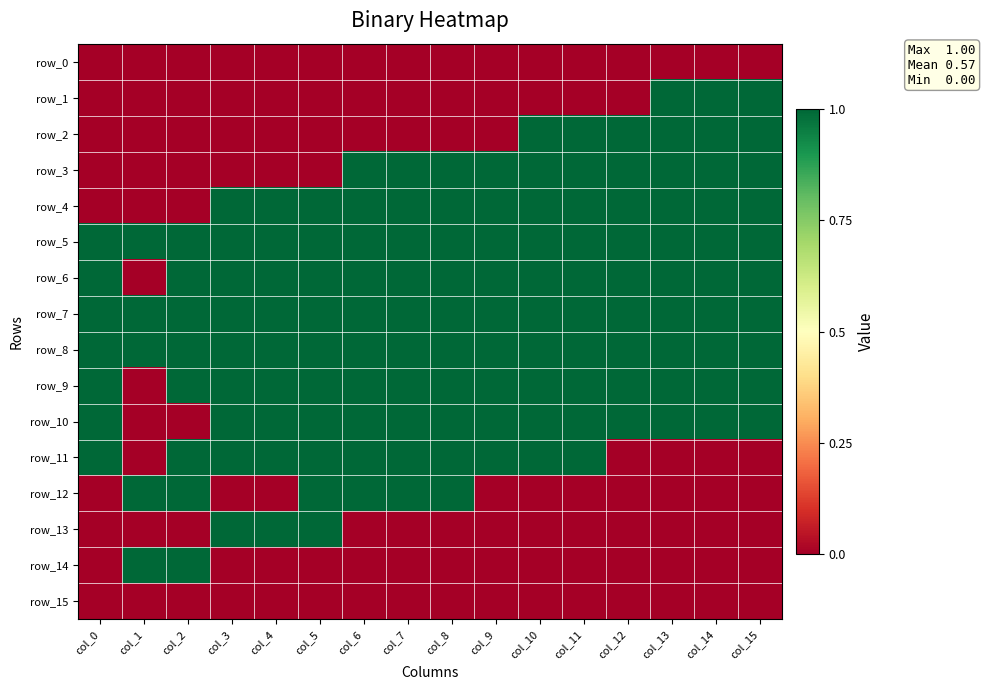

Which series changed the most between col_6 and col_7?

row_0